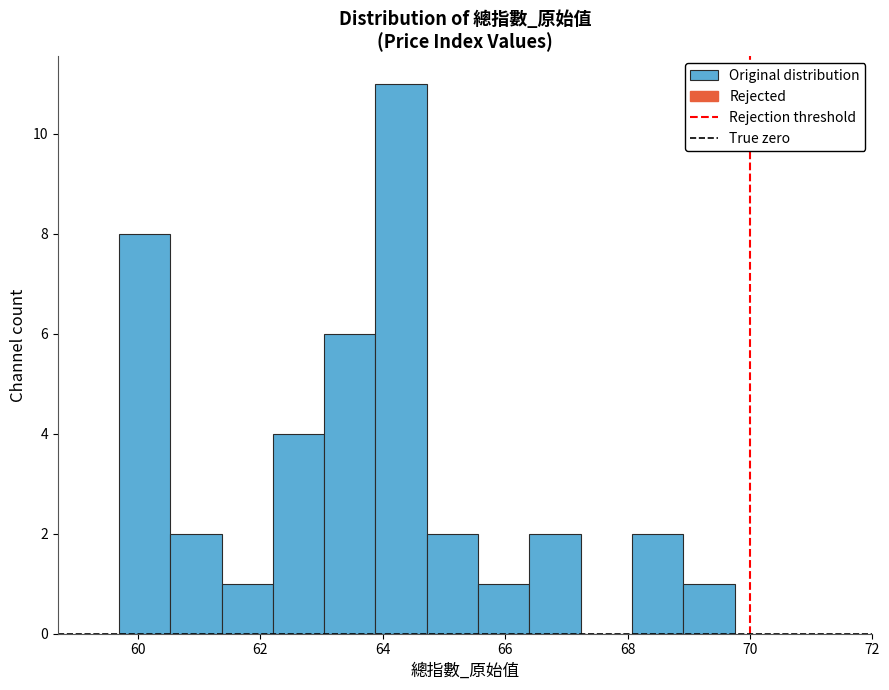

Reading left to right, list every bar in this chart as the range it spans on the x-axis followed by its height. Neither the bar edges nor the heights are printed on the chart, so give them approximately, as read against the axes.

59.6 to 60.6: 8
60.6 to 61.4: 2
61.4 to 62.2: 1
62.2 to 63.0: 4
63.0 to 63.8: 6
63.8 to 64.8: 11
64.8 to 65.6: 2
65.6 to 66.4: 1
66.4 to 67.2: 2
67.2 to 68.0: 0
68.0 to 69.0: 2
69.0 to 69.8: 1